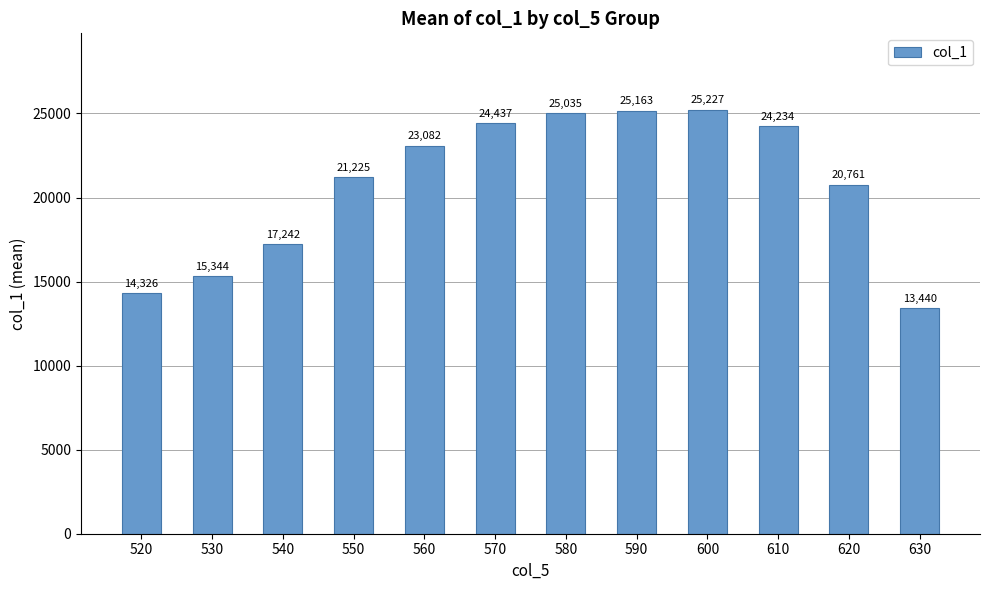

What is the difference between the second highest and second lowest values?

10837